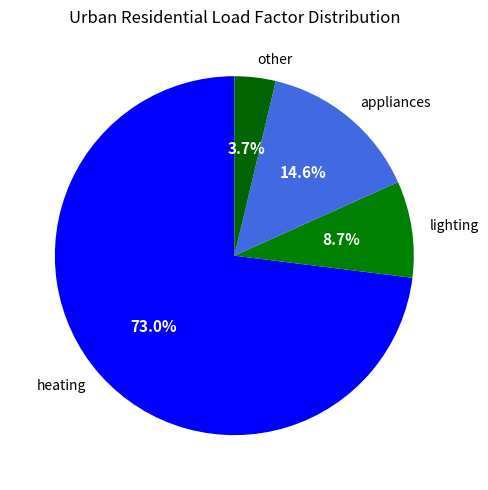

Is there any slice that represents more than half of the pie?

Yes